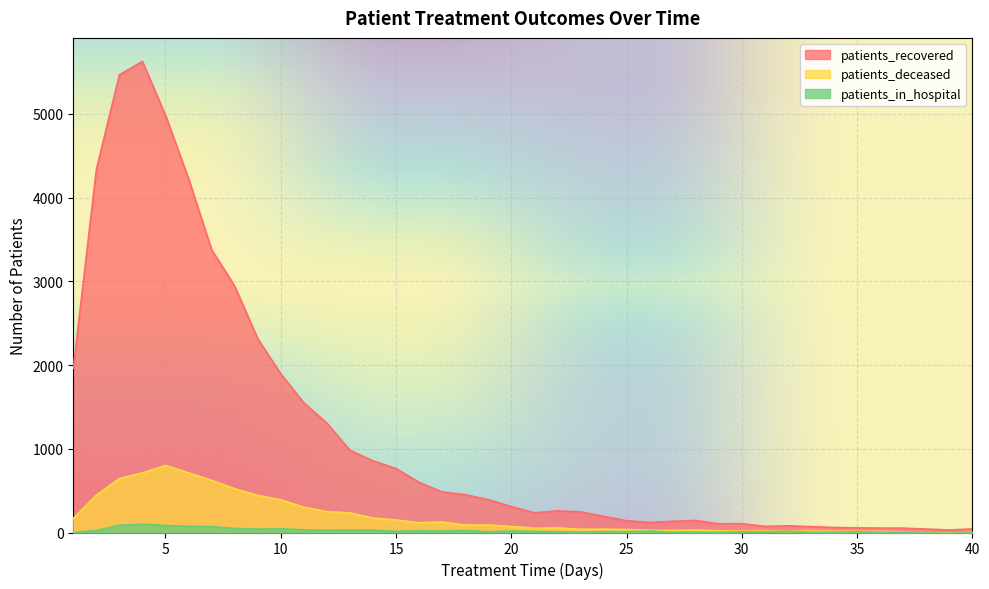

What is the sum of the patients_deceased values at 17 and 18?

214